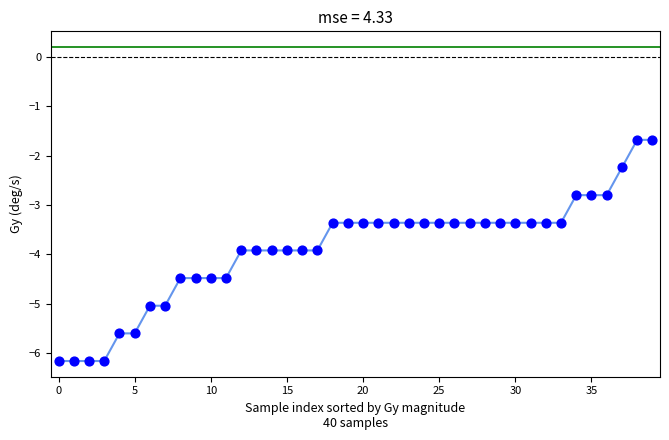

What is the difference between the maximum and minimum values?

4.5